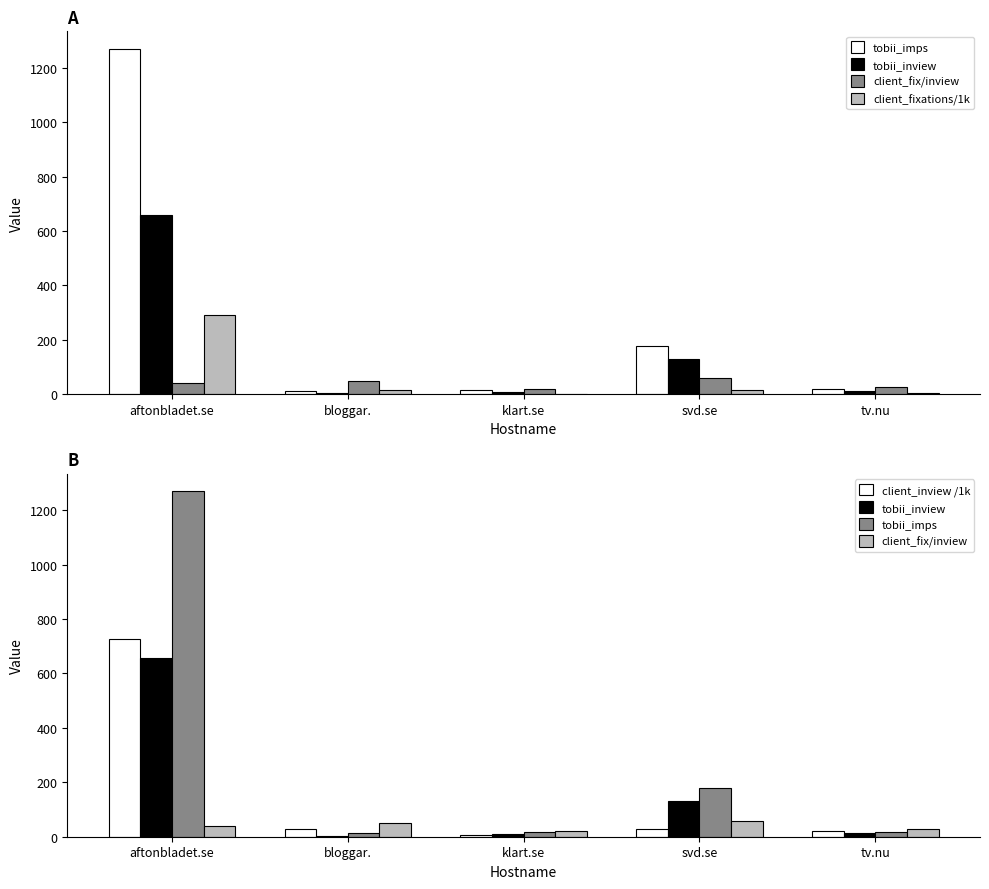

What is the label of the 3rd bar from the left?

klart.se